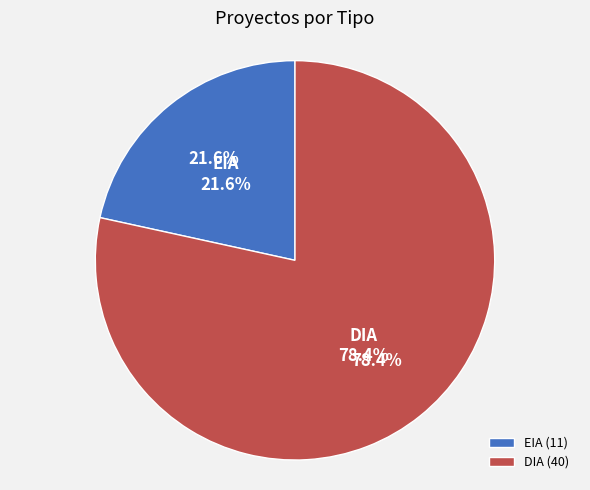

Which category has the biggest portion of the pie?

DIA